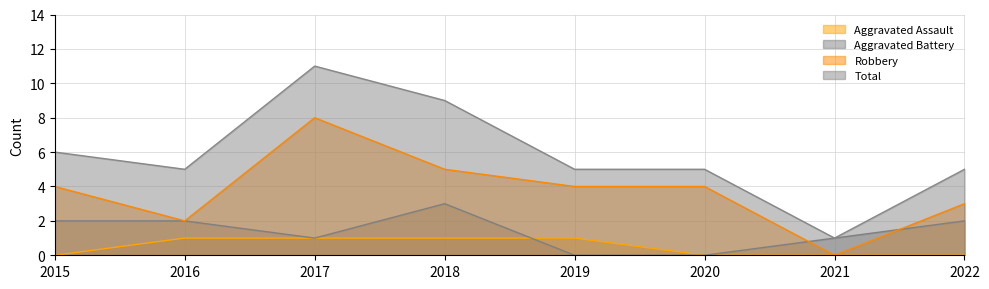

Between 2015 and 2017, which is larger?

2017